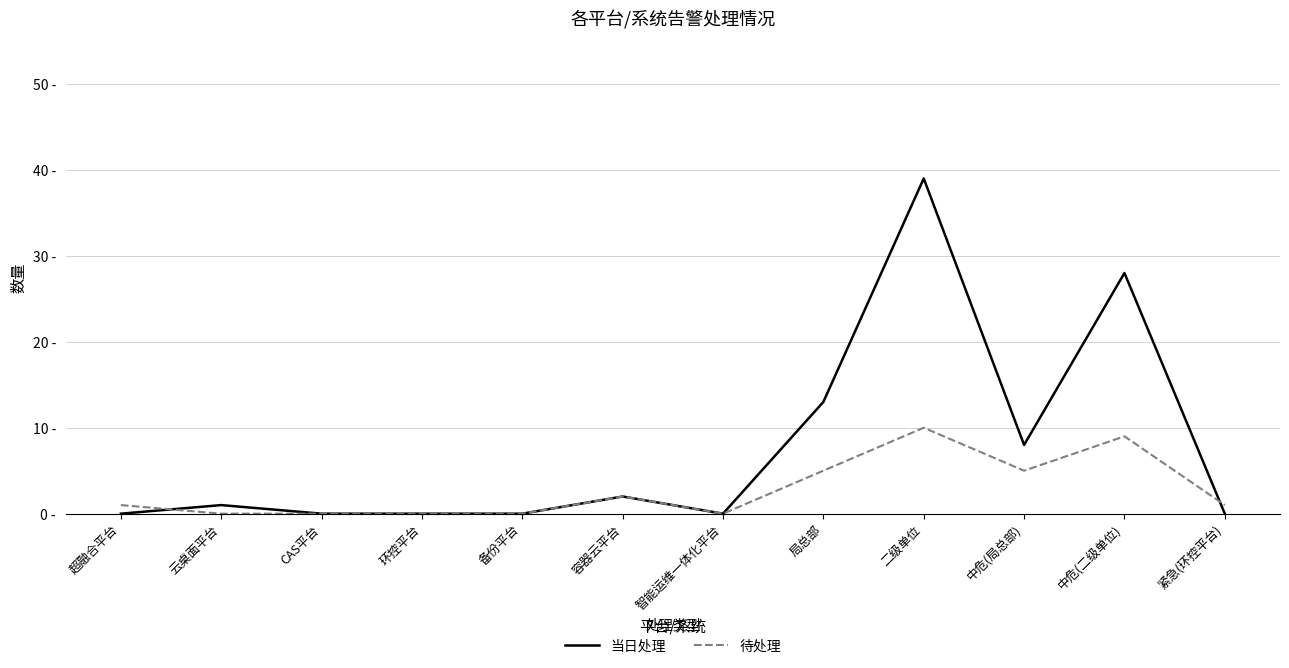

Is the value of 当日处理 at CAS平台 greater than the value of 待处理 at 超融合平台?

No